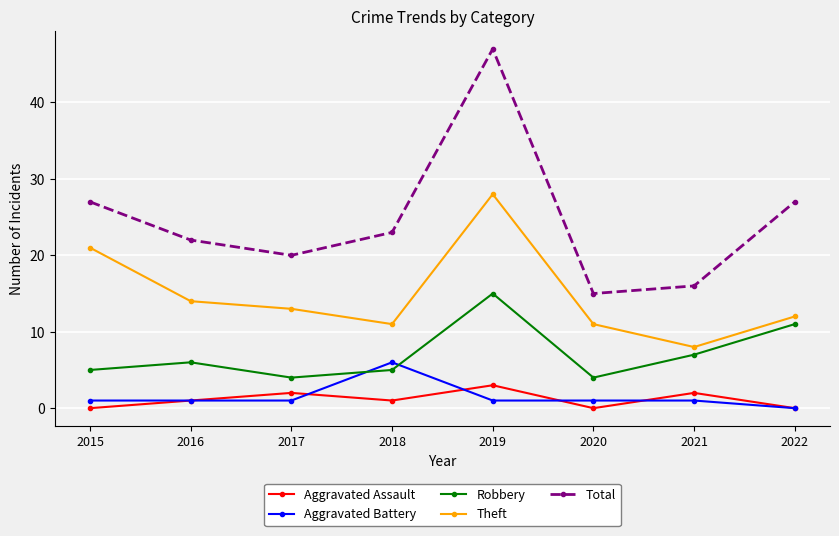

Which series has the largest total across all categories?

Total